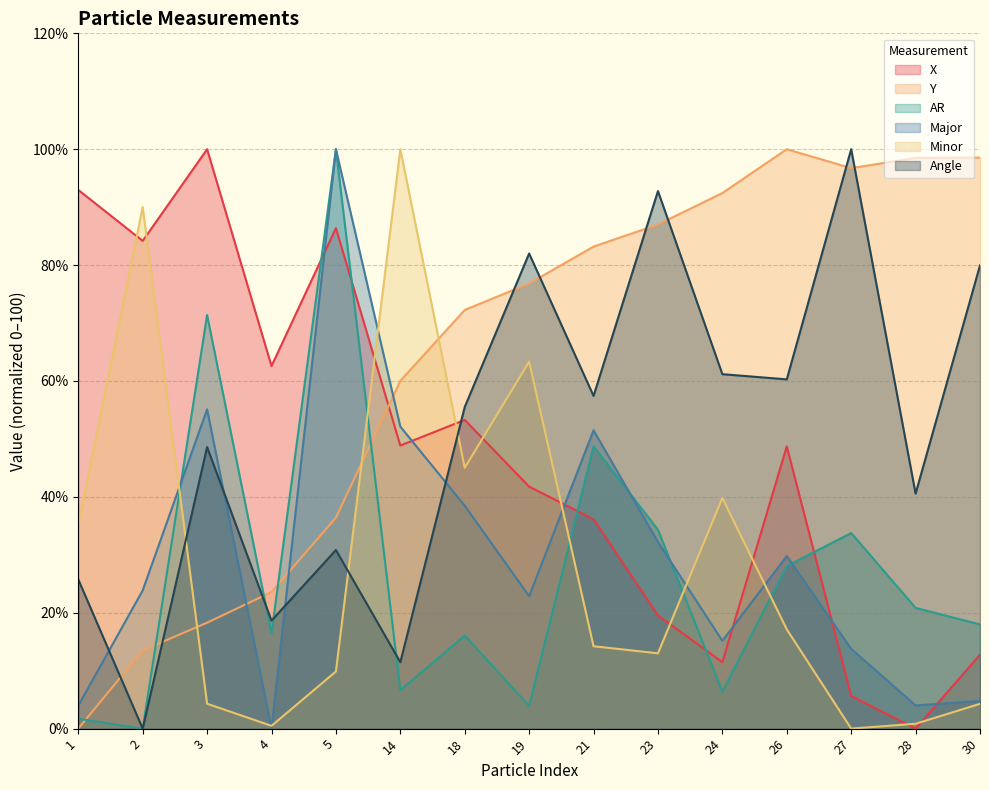

What is the average value of the Y series?

63.8